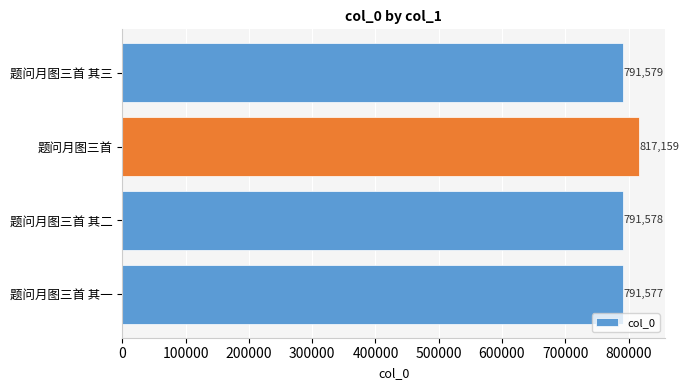

How many data points does each series have?

4